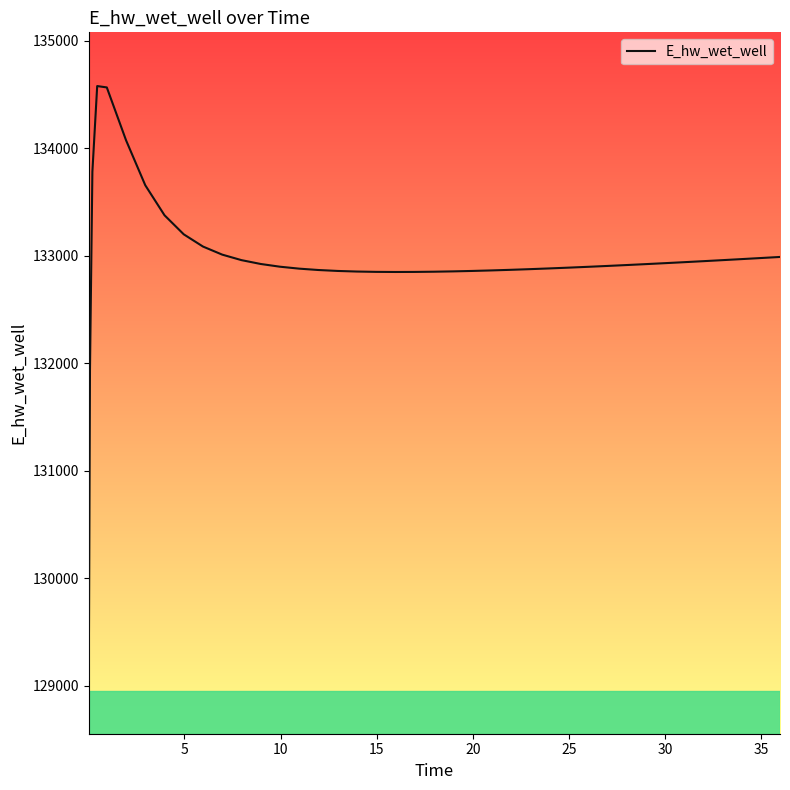

What is the smallest value displayed?

129052.2